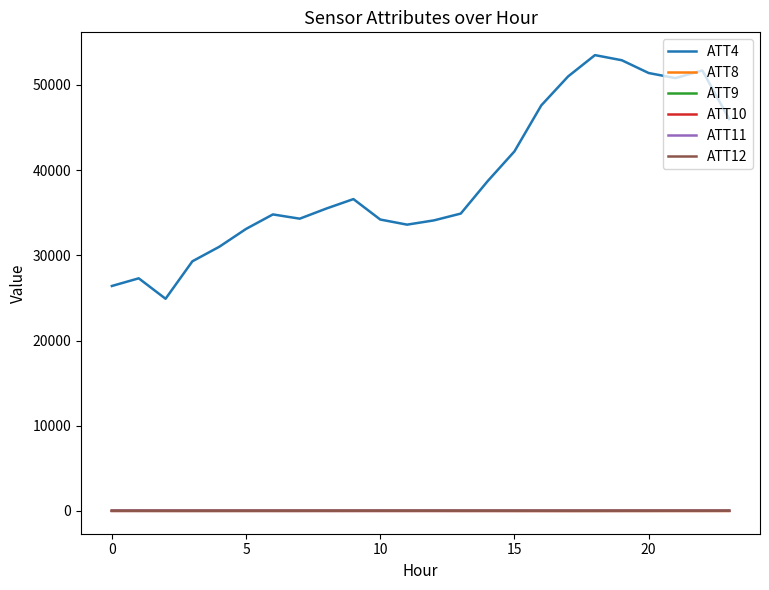

How many distinct data groups are displayed?

6